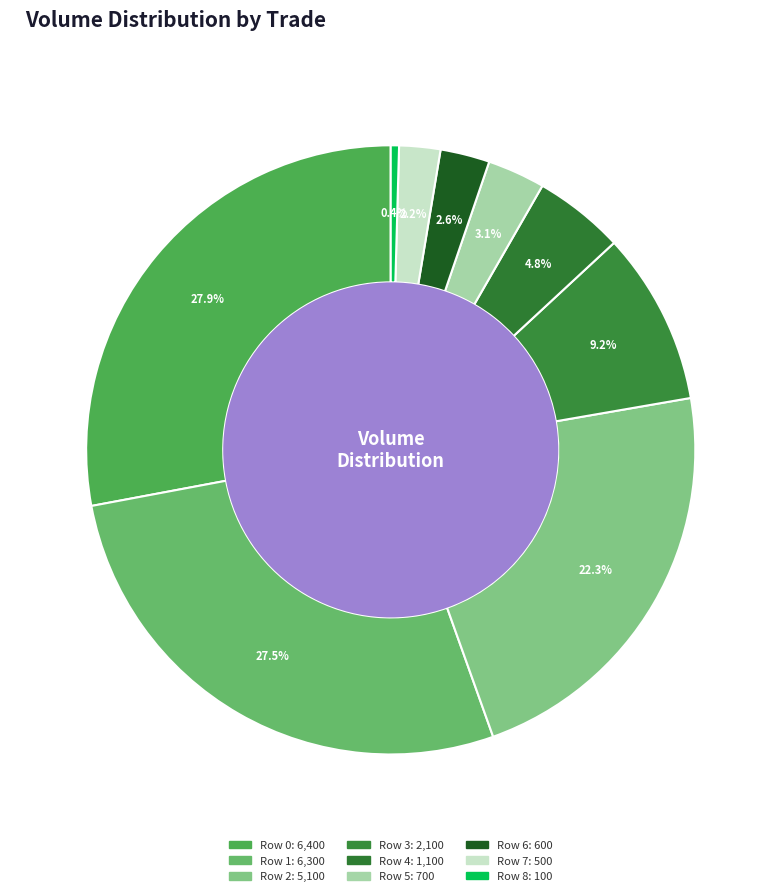

How many segments does this pie chart have?

9